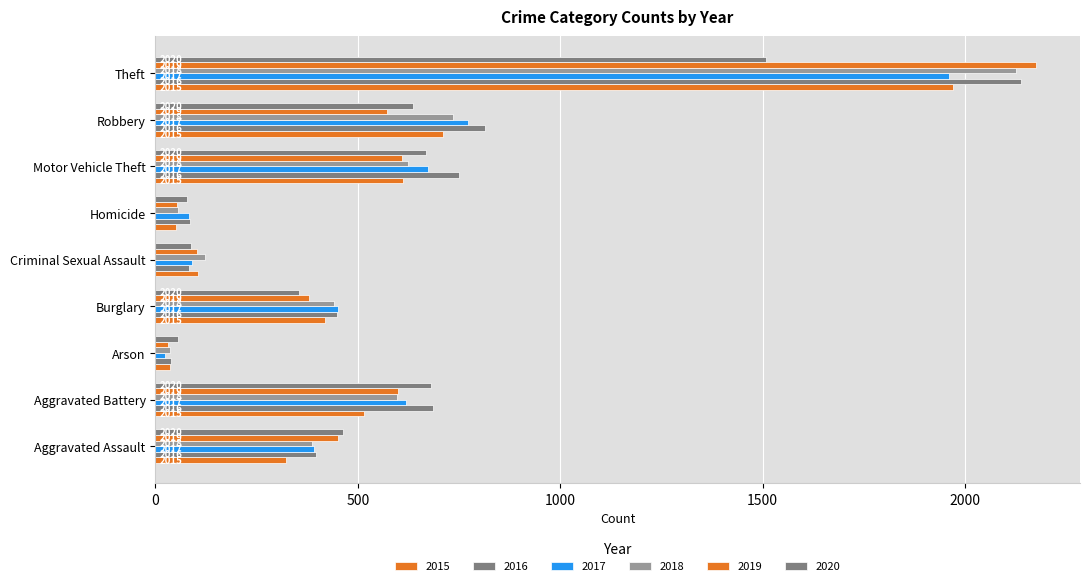

What is the total value across all series at Robbery?

4237